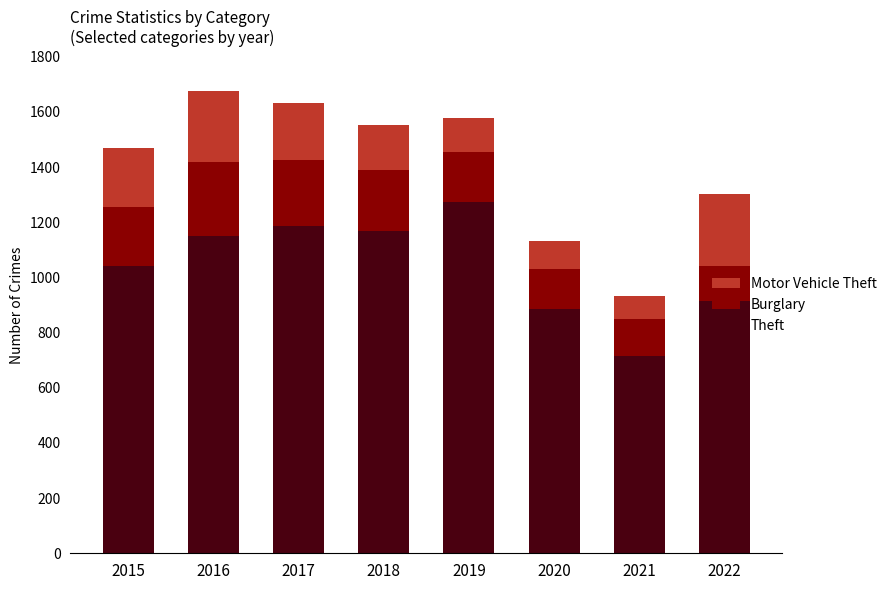

What is the lowest value of the Theft series?

716